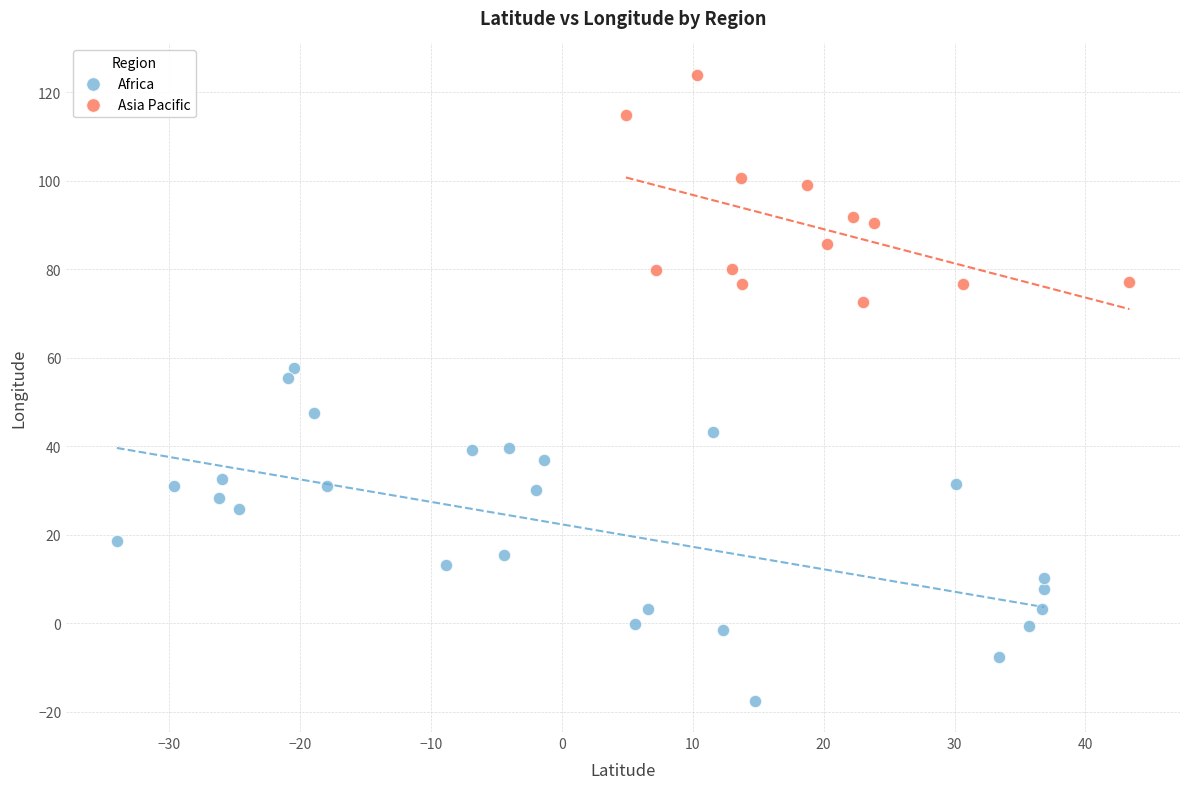

Which series contains the lowest Y value?

Africa